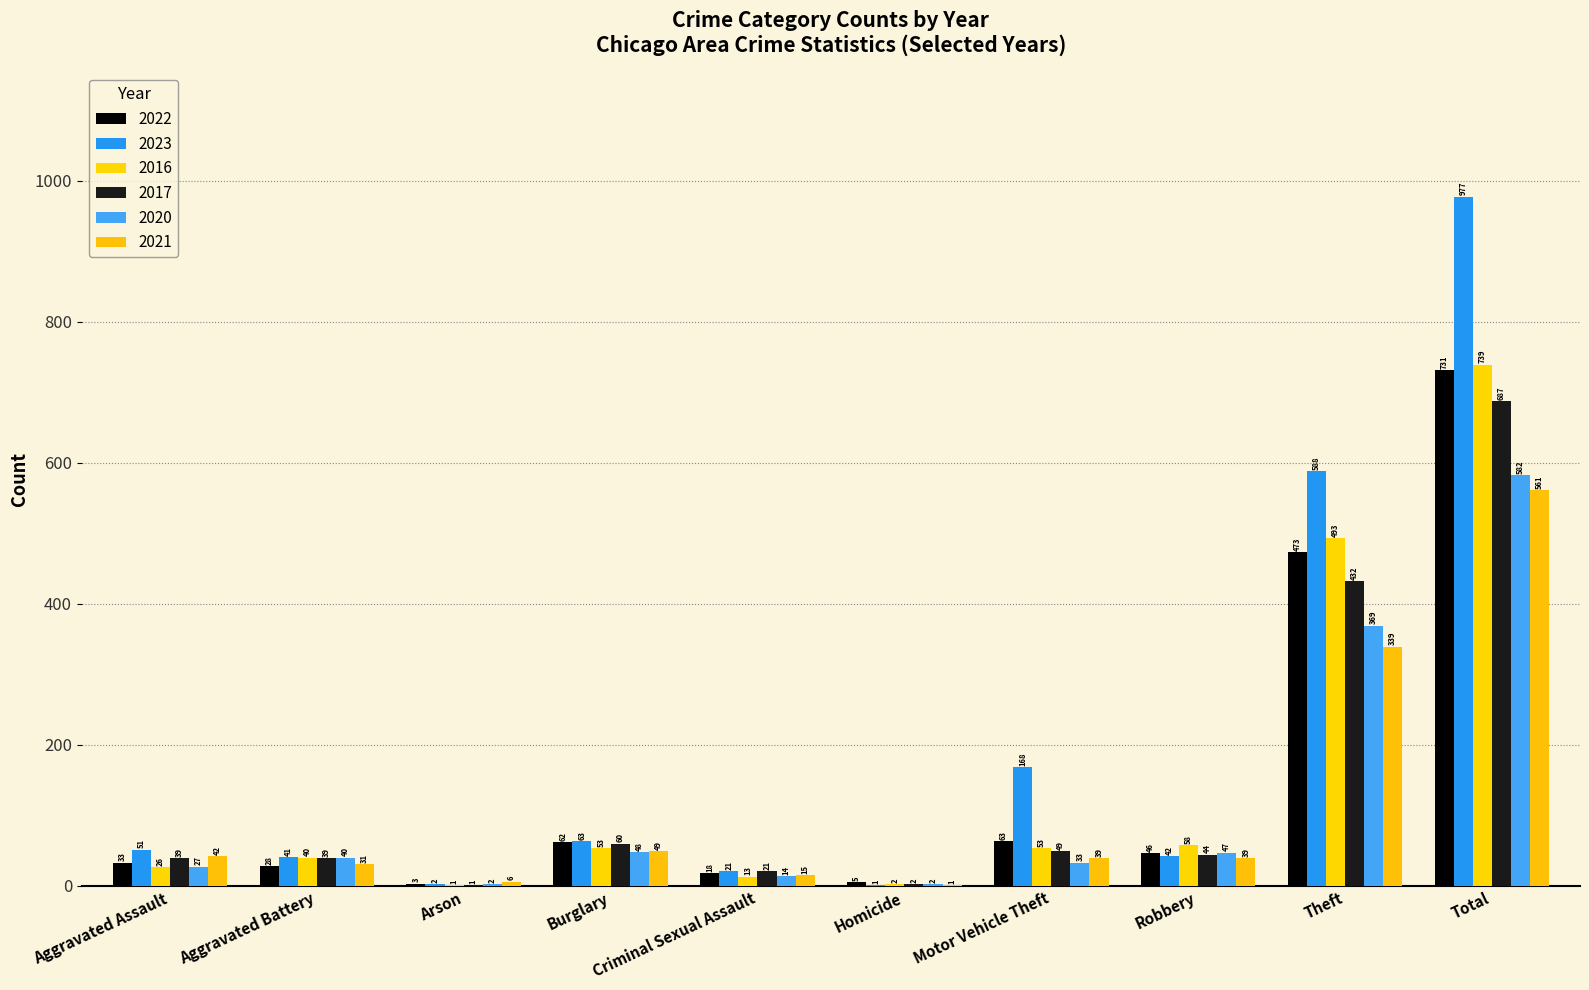

What are all the series names shown in the legend?

2022, 2023, 2016, 2017, 2020, 2021